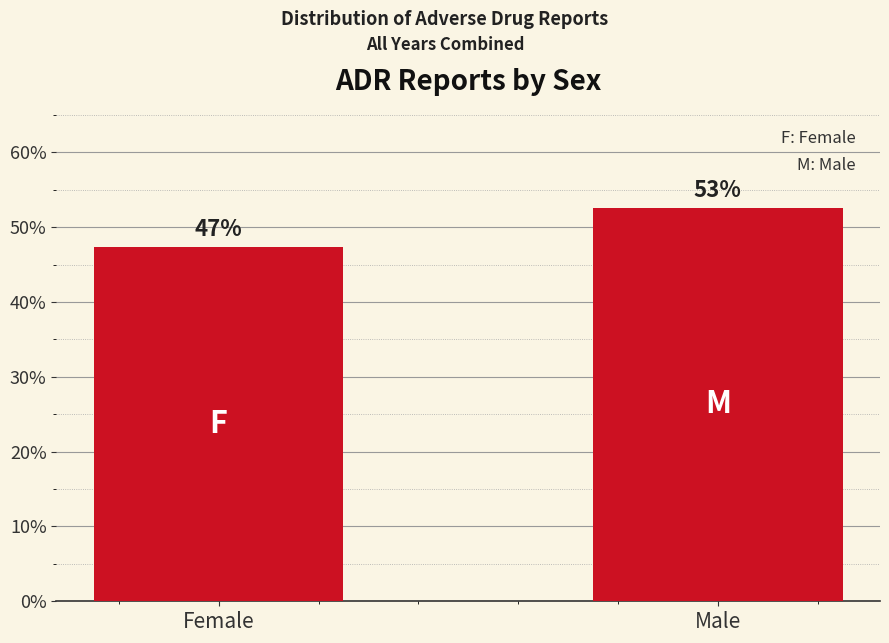

Reading right to left, what are all the values shown in this chart?

52.6	47.4